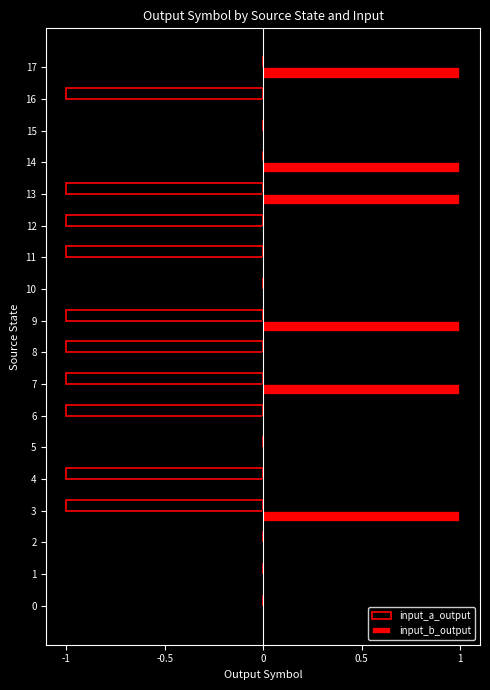

What is the sum of all input_b_output values?

6